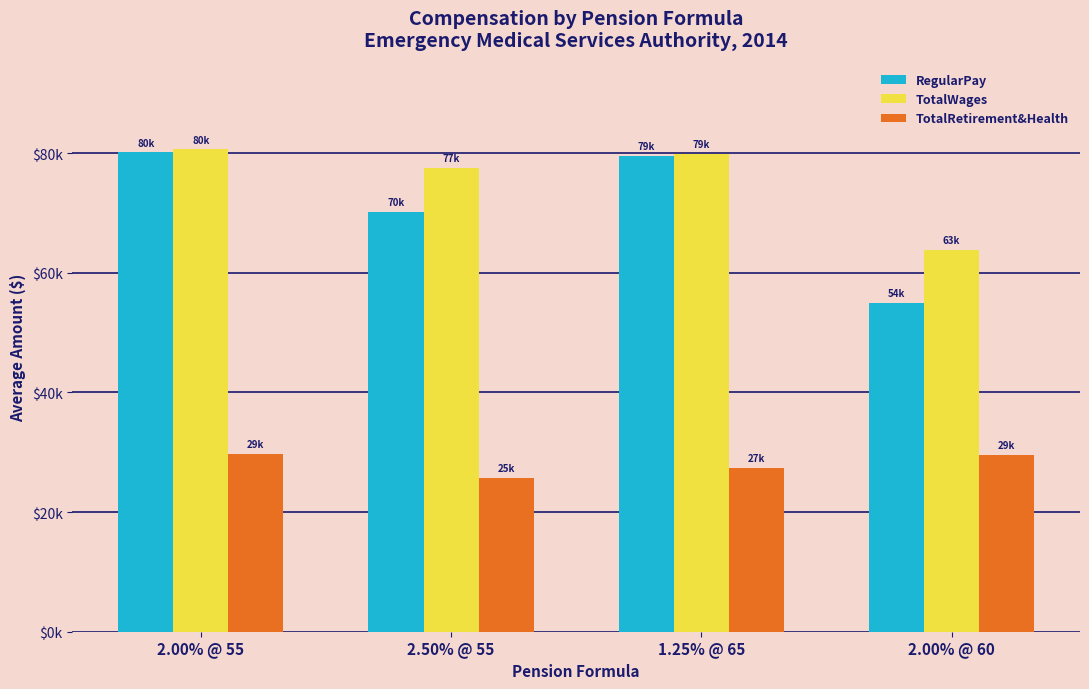

Reading left to right, transcribe all the data shown in this chart.

RegularPay: 80094	70154	79540	54903
TotalWages: 80598	77513	79817	63824
TotalRetirement&Health: 29744	25685	27372	29512